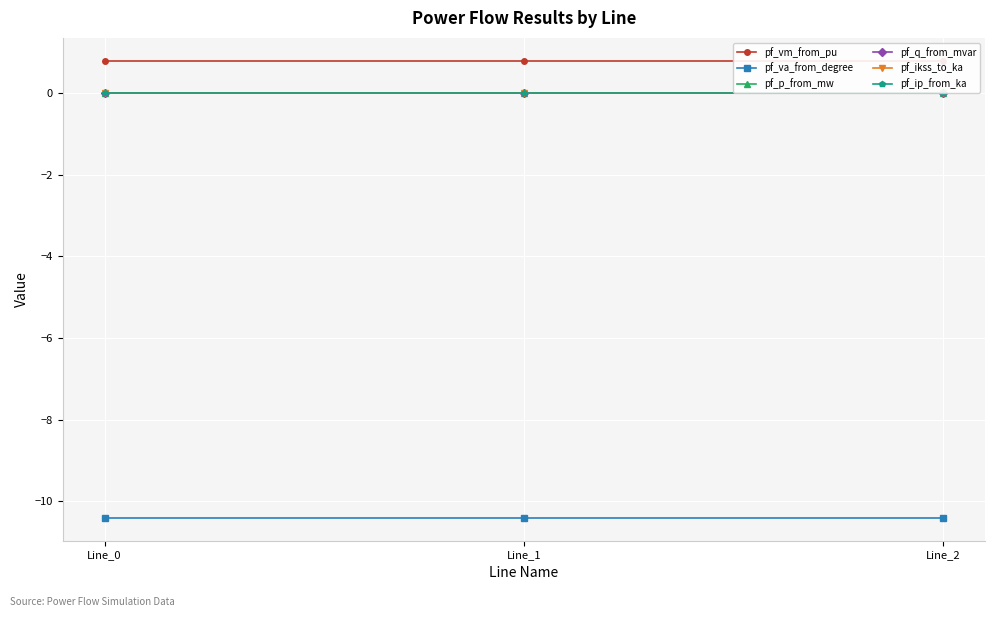

Which category has the highest value across all series?

Line_2